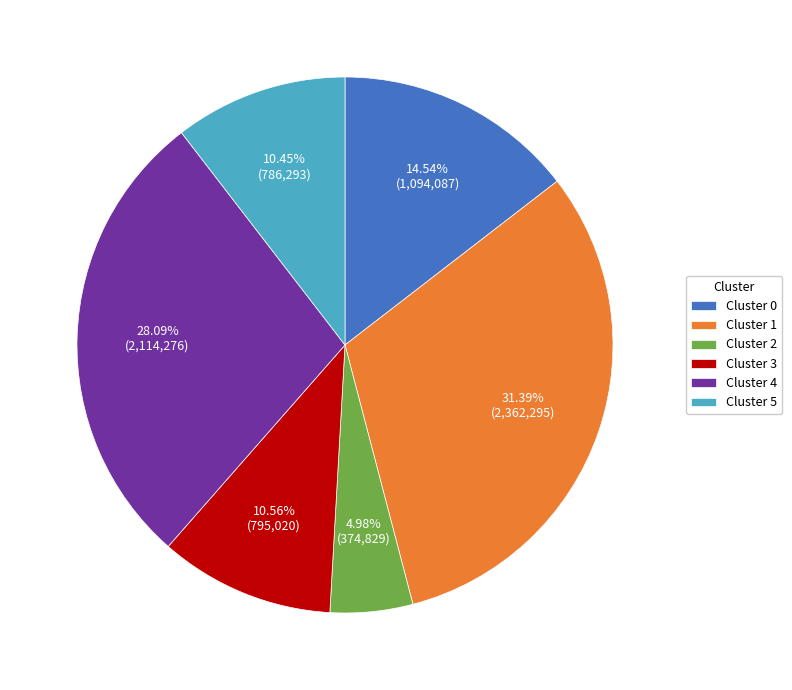

Is there a majority slice in this chart?

No